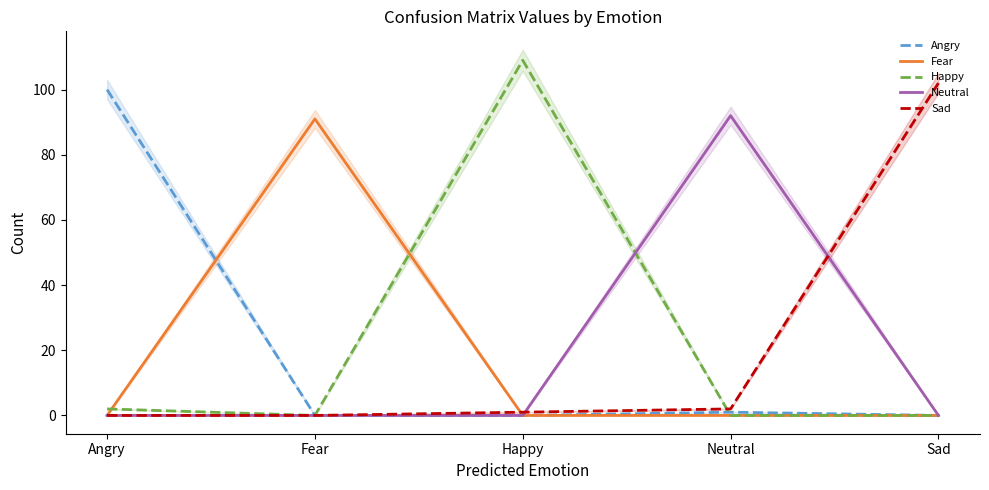

Reading right to left, list all the values displayed in this chart.

Angry: Sad=0	Neutral=1	Happy=0	Fear=0	Angry=100
Fear: Sad=0	Neutral=0	Happy=0	Fear=91	Angry=0
Happy: Sad=0	Neutral=0	Happy=109	Fear=0	Angry=2
Neutral: Sad=0	Neutral=92	Happy=0	Fear=0	Angry=0
Sad: Sad=102	Neutral=2	Happy=1	Fear=0	Angry=0